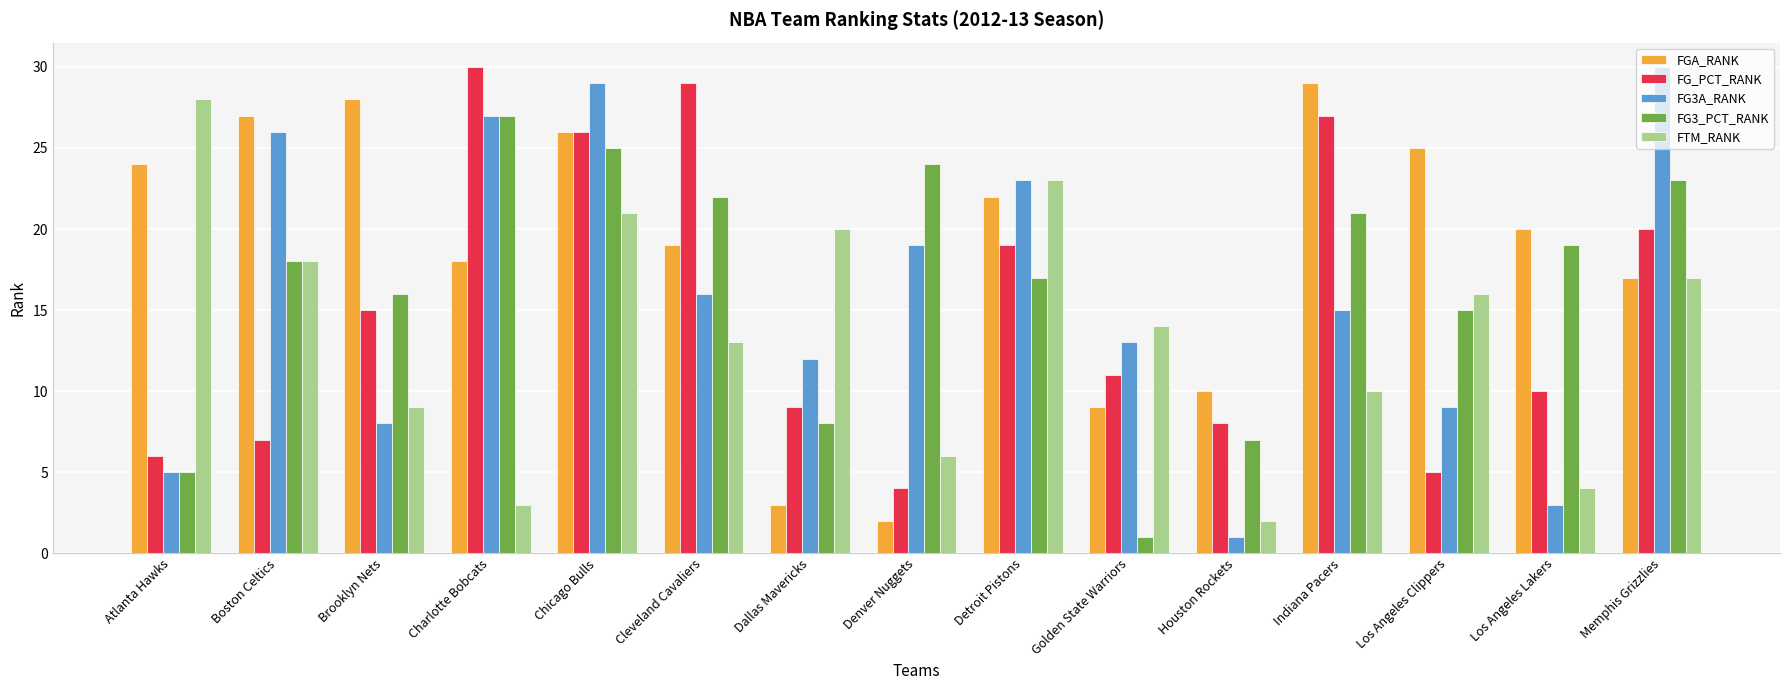

Count the number of data series in this chart.

5